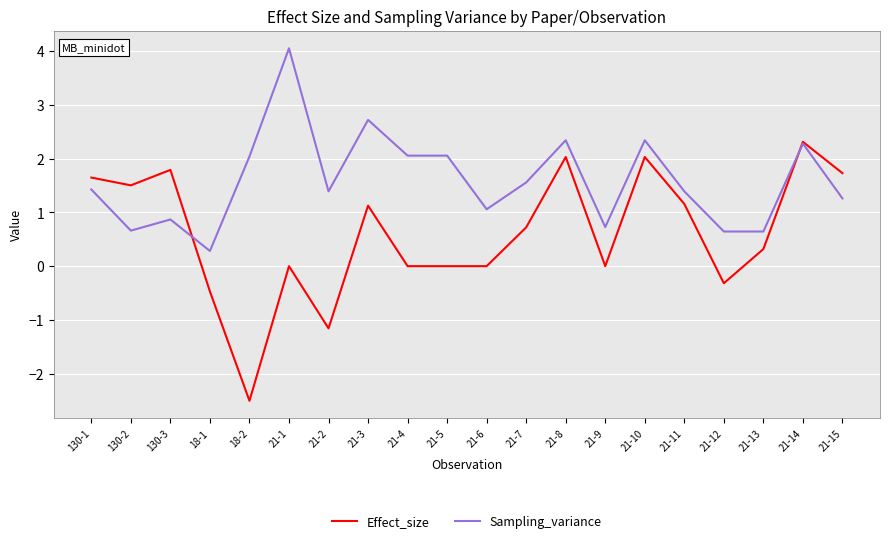

What are all the series names shown in the legend?

Effect_size, Sampling_variance